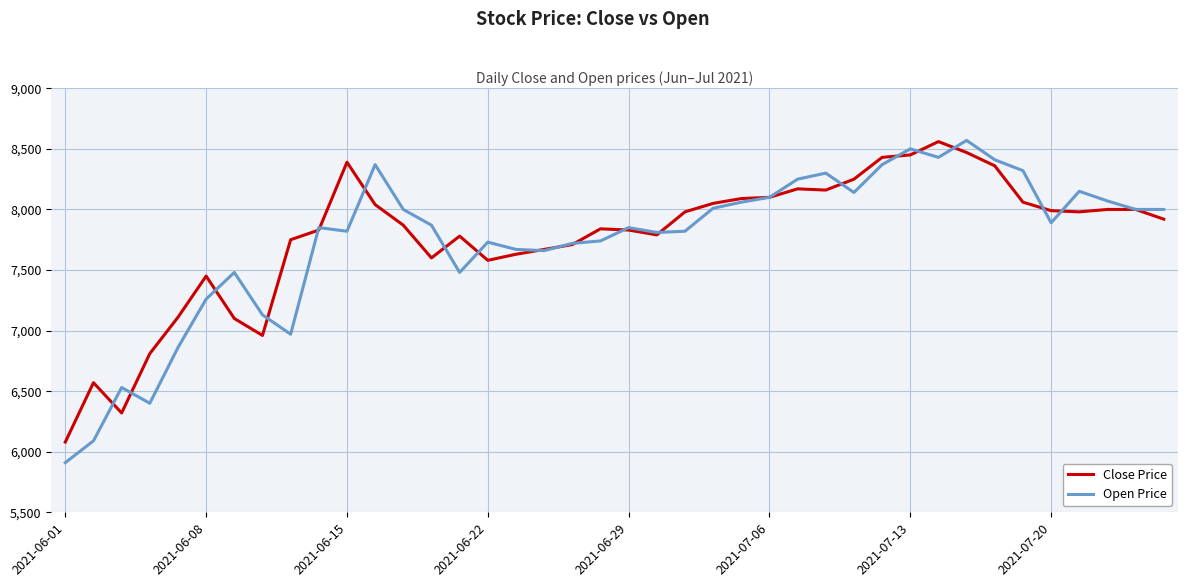

What is the minimum value shown in the chart?

5910